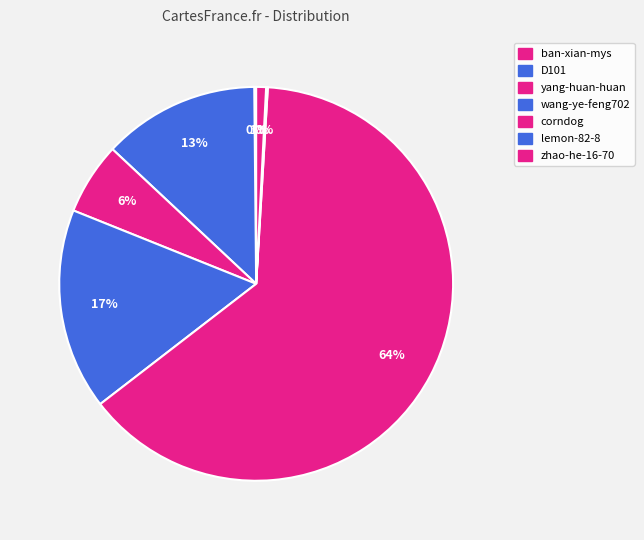

To the nearest percent, what is the average slice percentage?

14%